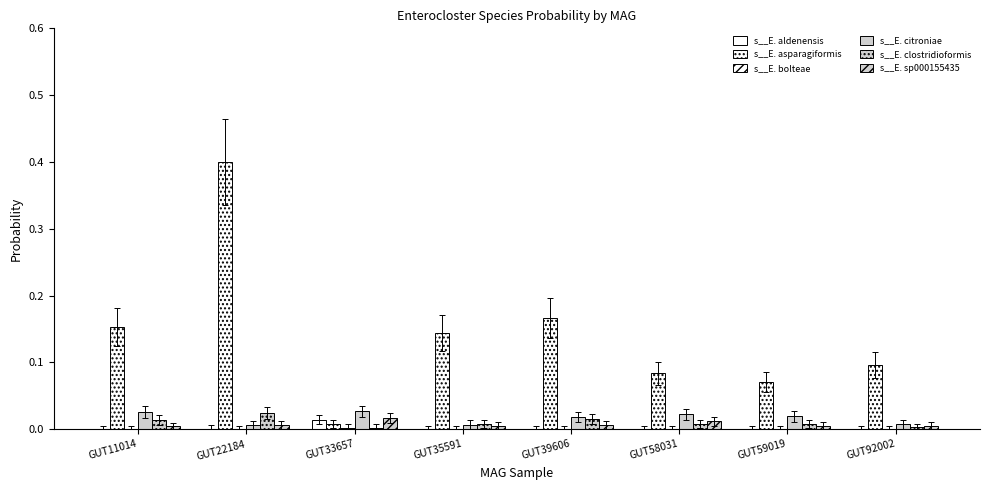

At which label does s__E. bolteae reach its peak?

GUT33657